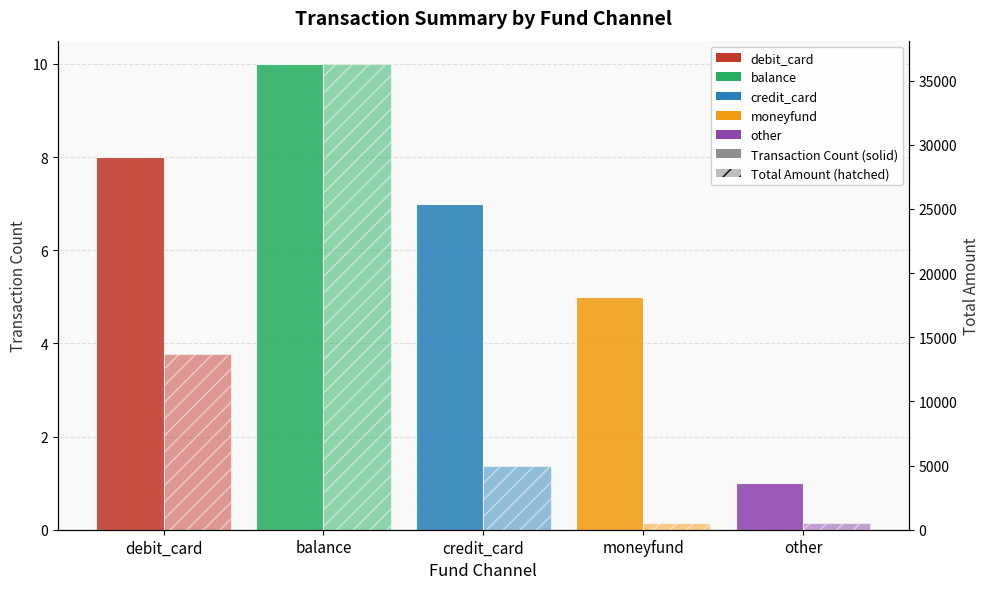

How many bars are there in each group?

2